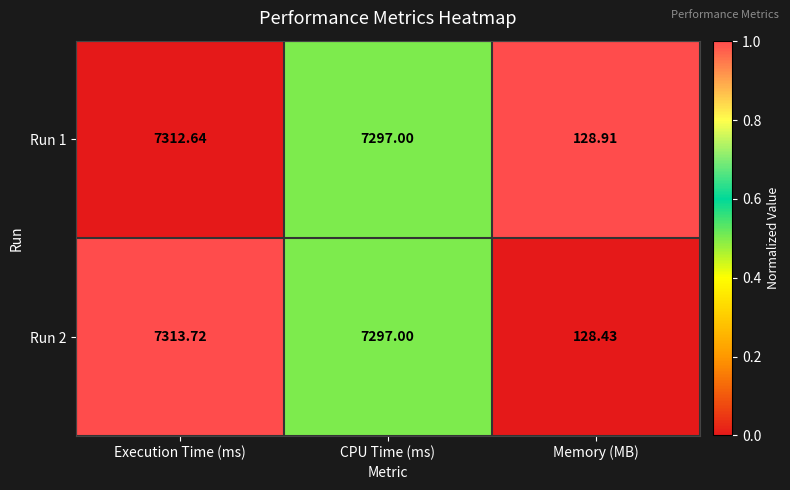

Rank the categories by Run 1 value from lowest to highest.

Memory (MB), CPU Time (ms), Execution Time (ms)